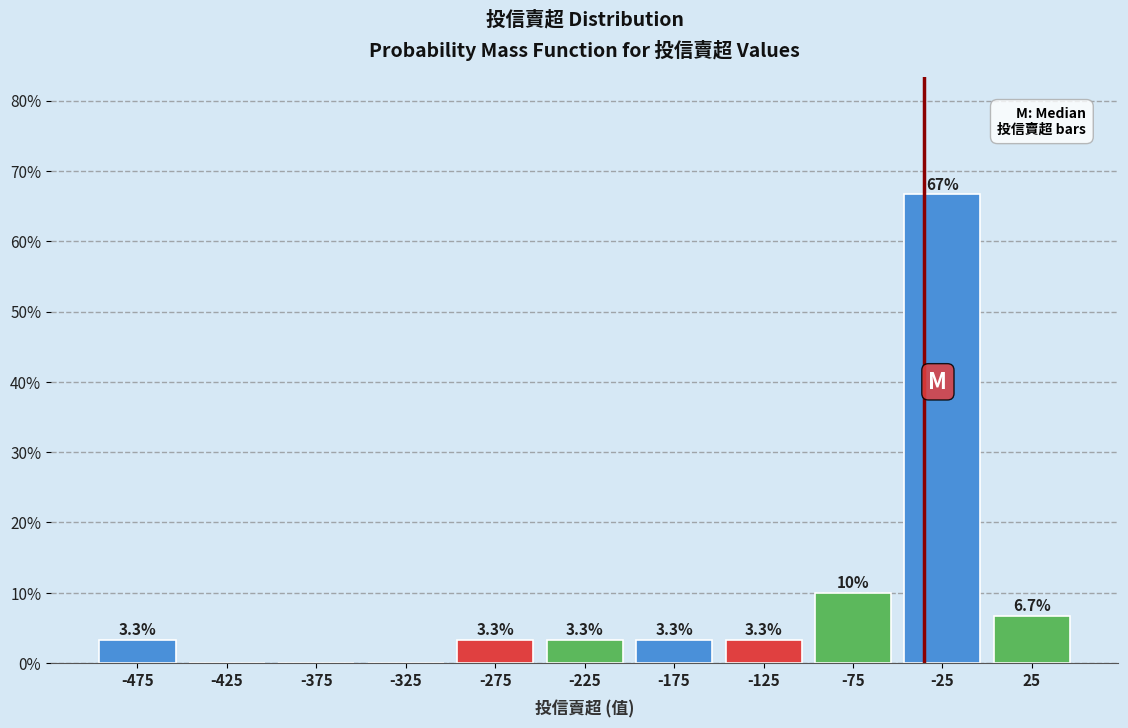

Over which range of the x-axis is the bar tallest?

-50 to 0